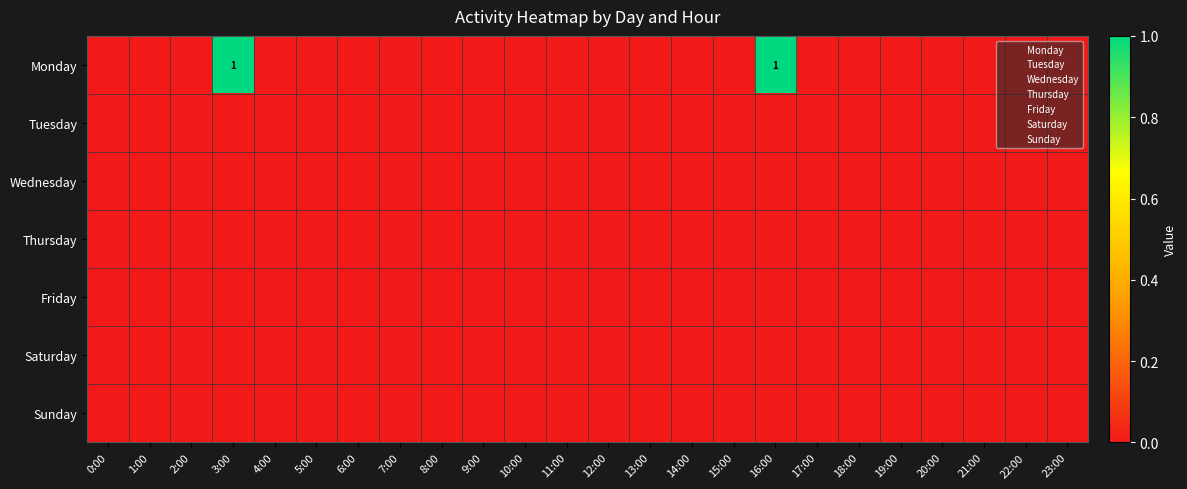

Is it true that Saturday equals 0 at 7:00?

True